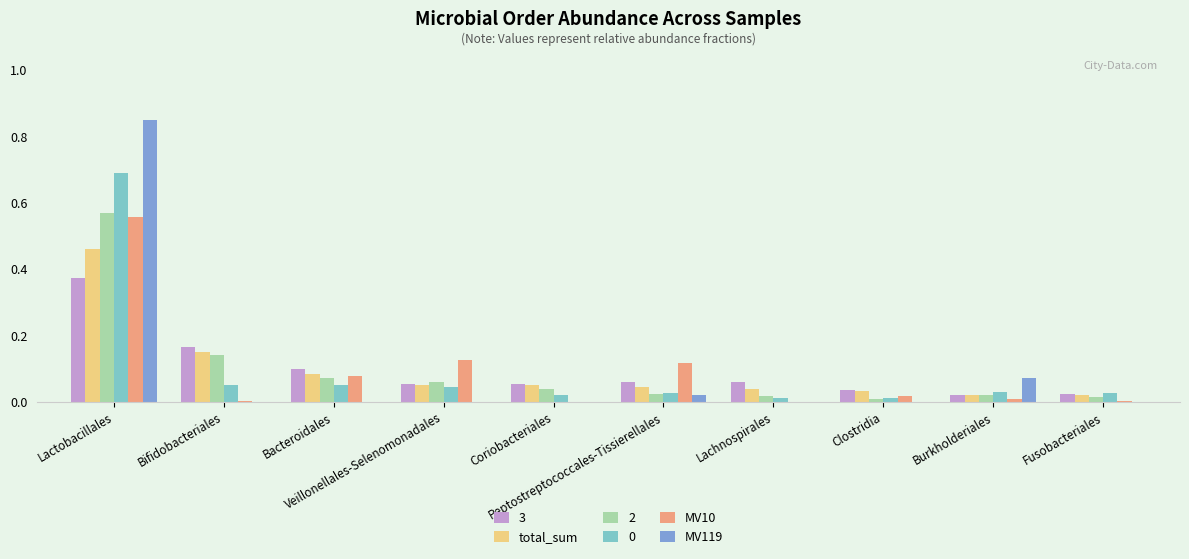

What is the sum of all 2 values?

1.0